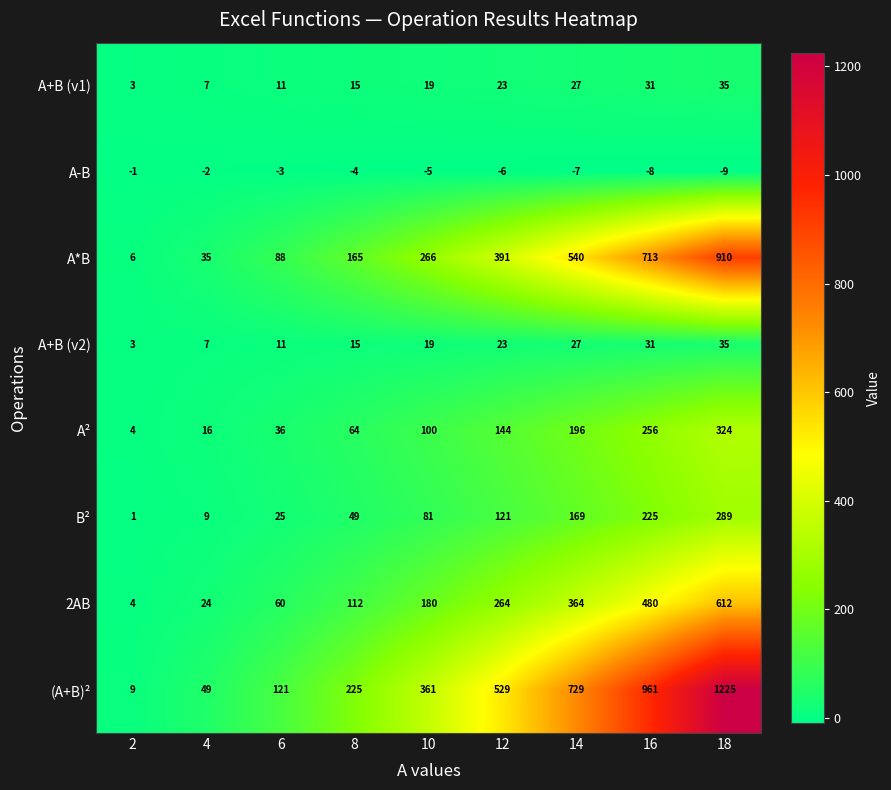

What is the total value across all series at 10?

1021